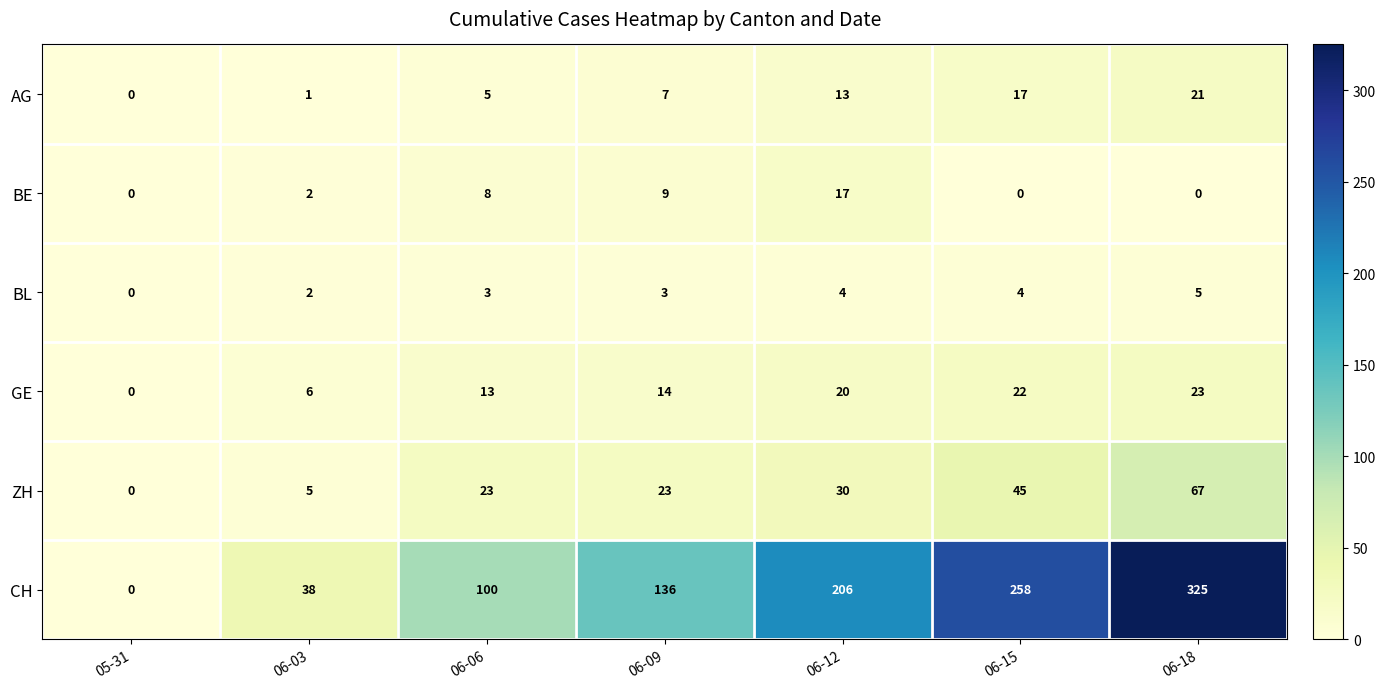

How many values in AG are above zero?

6